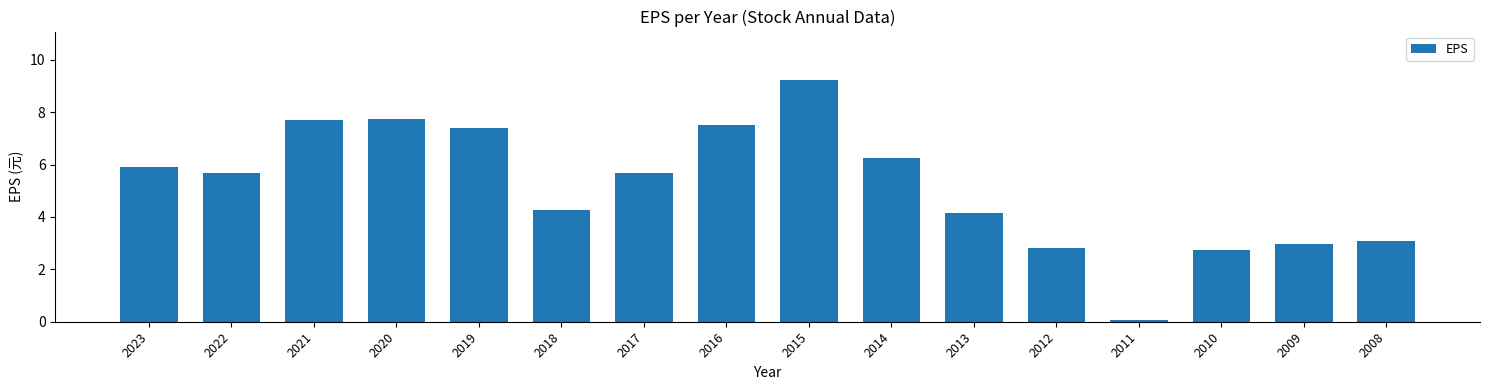

At which label does the data first exceed 5?

2023